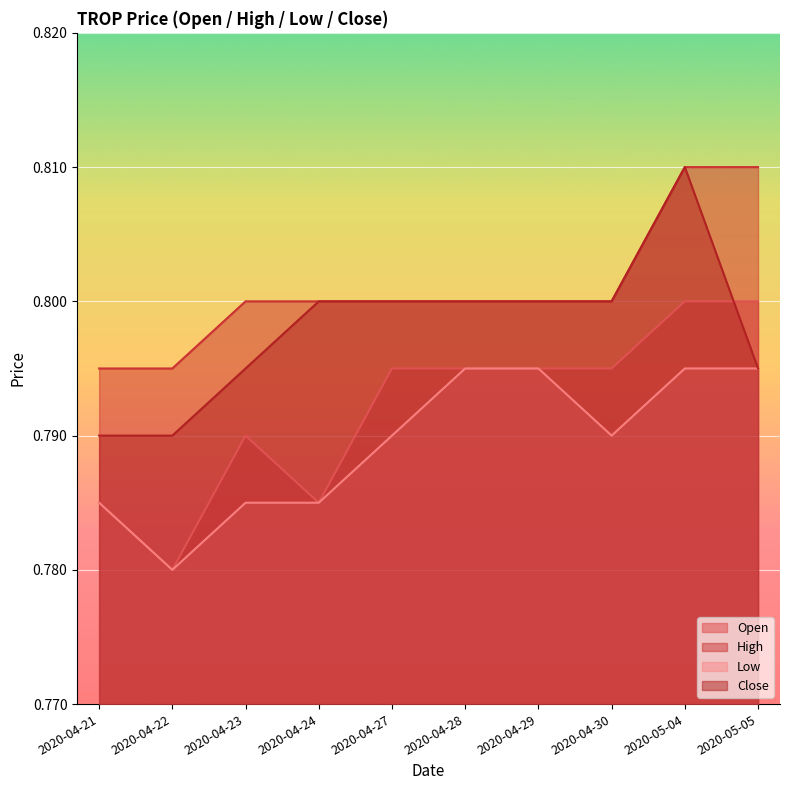

What is the total value across all series at 2020-04-27?

3.2